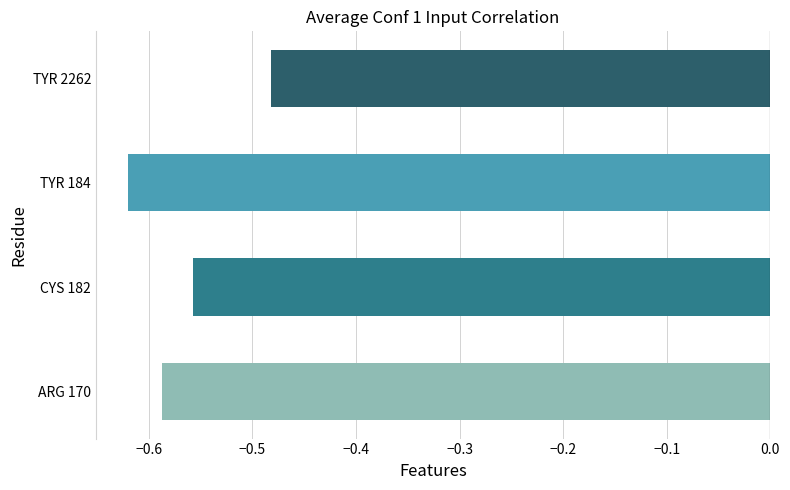

Between ARG 170 and TYR 184, which is larger?

ARG 170